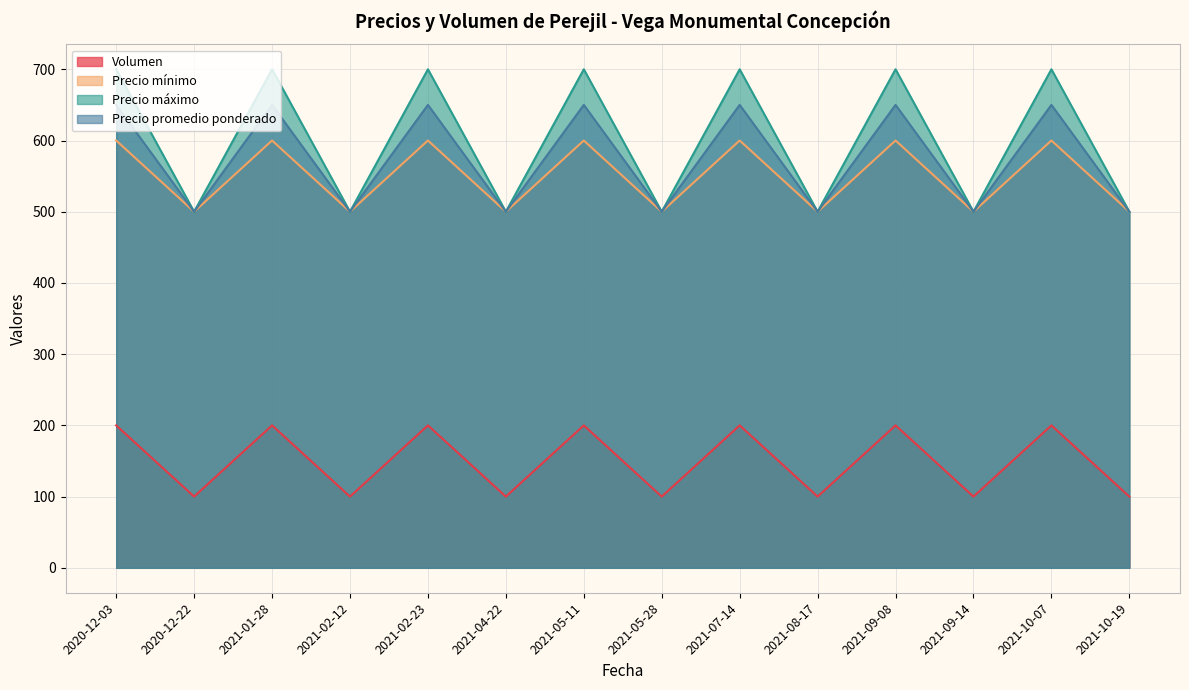

How many lines are shown in the chart?

4